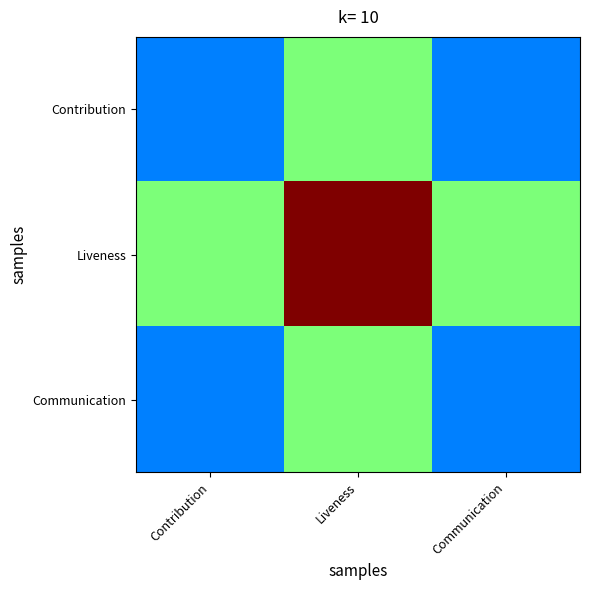

At how many categories does at least one series exceed 0?

3